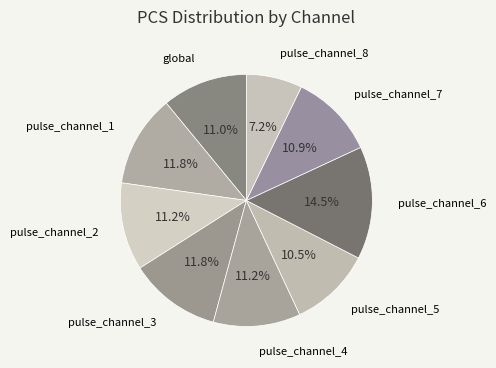

What percentage is the pulse_channel_8 slice, to the nearest percent?

7%